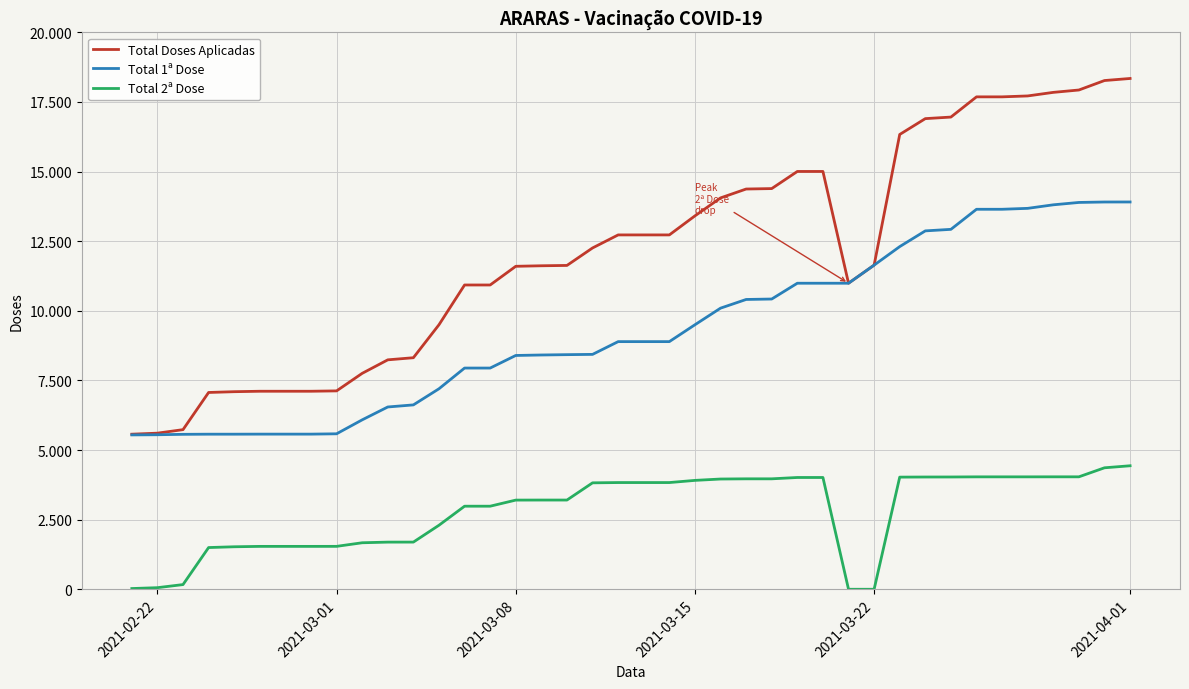

Does the chart have visible grid lines?

Yes